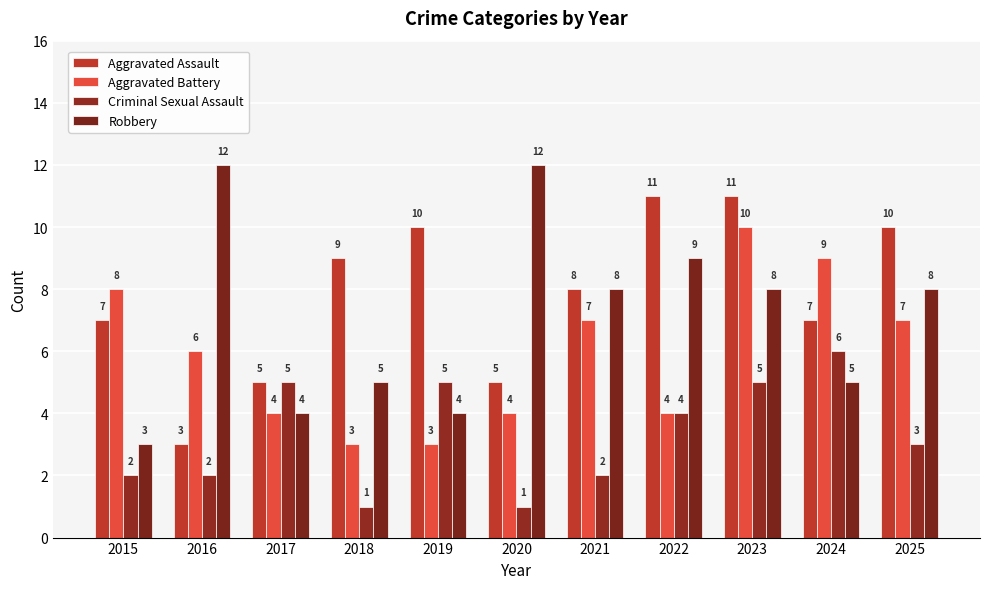

At which label is Criminal Sexual Assault closest to 3?

2025